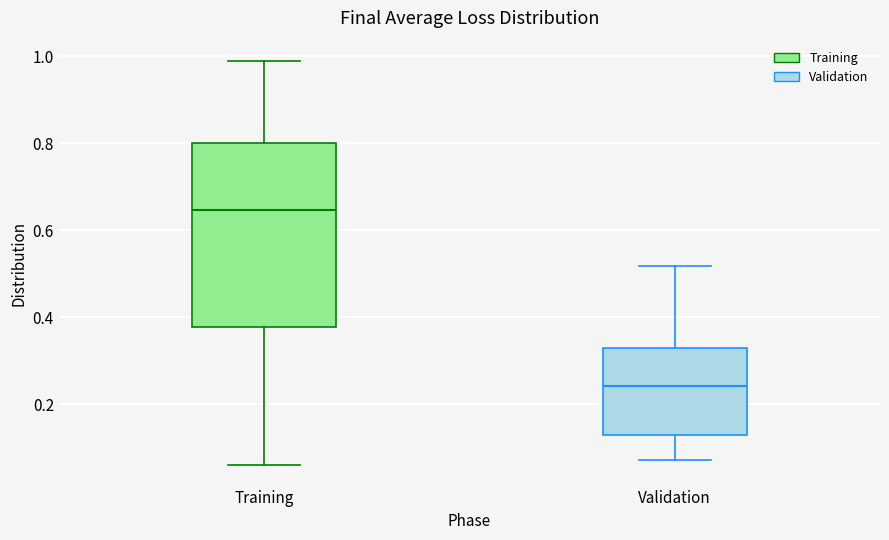

Reading left to right, read every box against the y-axis: the position of its median line, the range the box covers, and the ends of its whiskers. The values are not printed on the chart, so give them approximately, as read against the axis.

Training: median 0.64, box 0.38 to 0.80, whiskers 0.06 to 0.98
Validation: median 0.24, box 0.12 to 0.32, whiskers 0.08 to 0.52